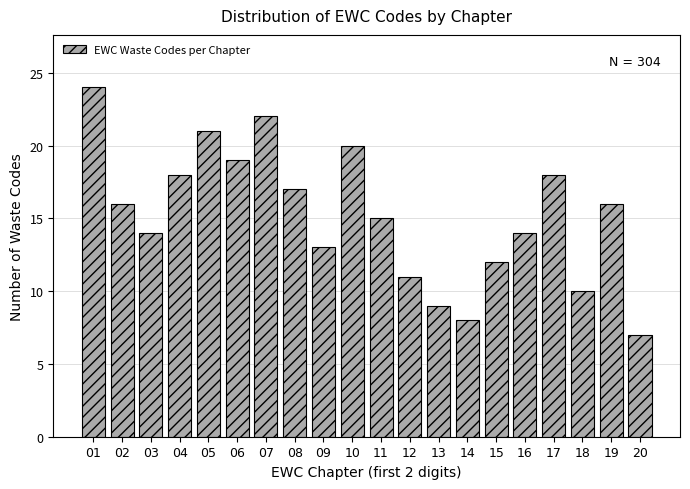

Reading left to right, extract all data points from this chart.

24	16	14	18	21	19	22	17	13	20	15	11	9	8	12	14	18	10	16	7